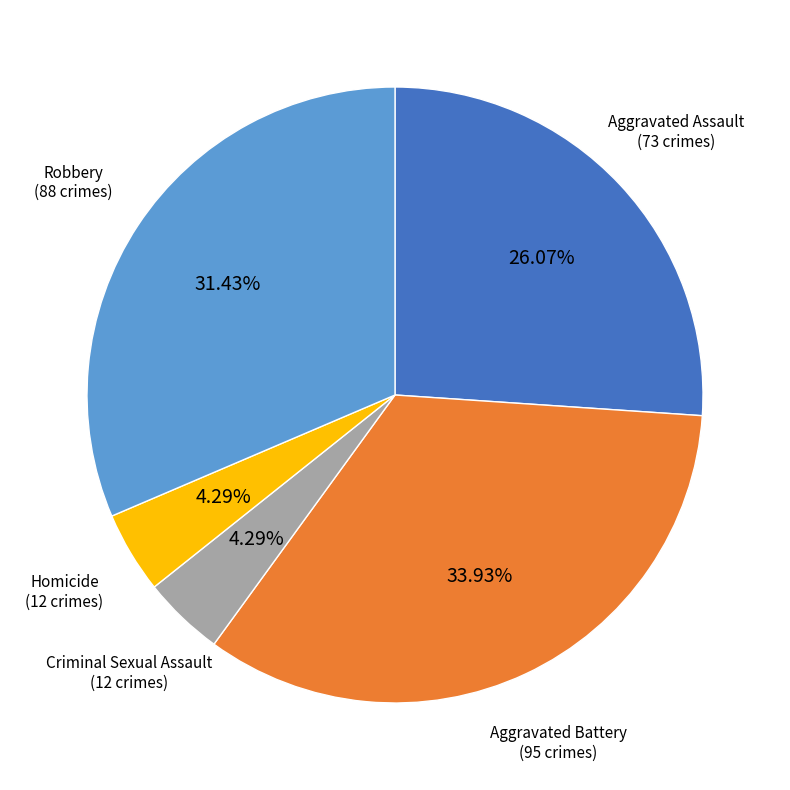

How many slices are in this pie chart?

5